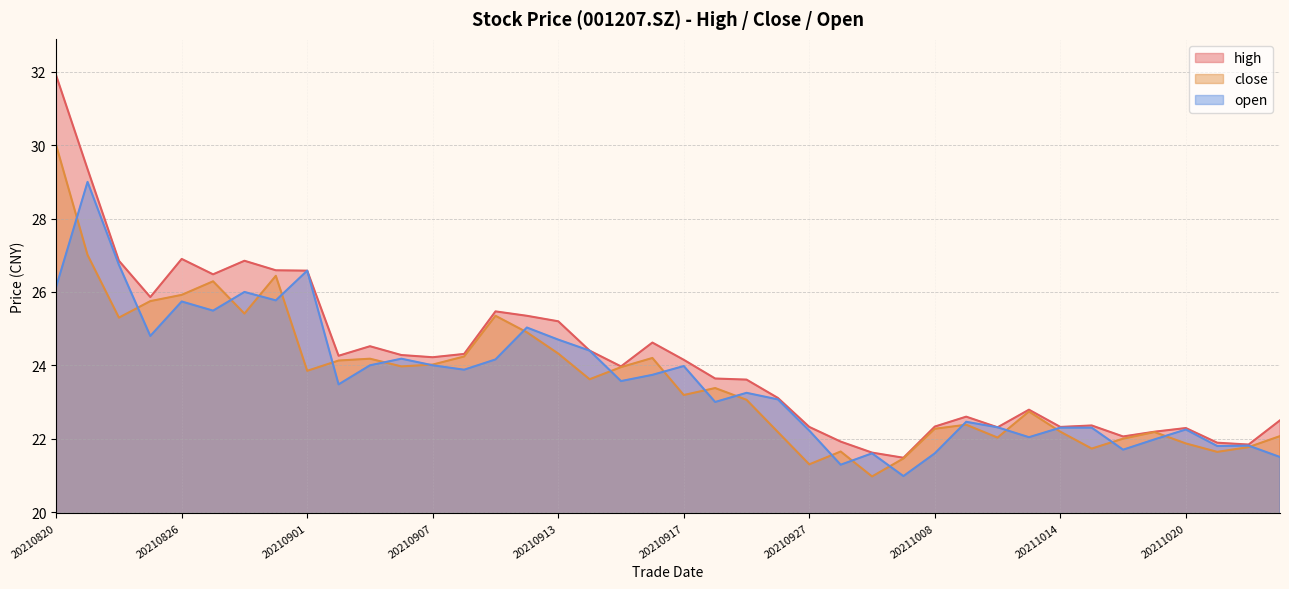

Does the chart display data point markers on the line(s)?

No